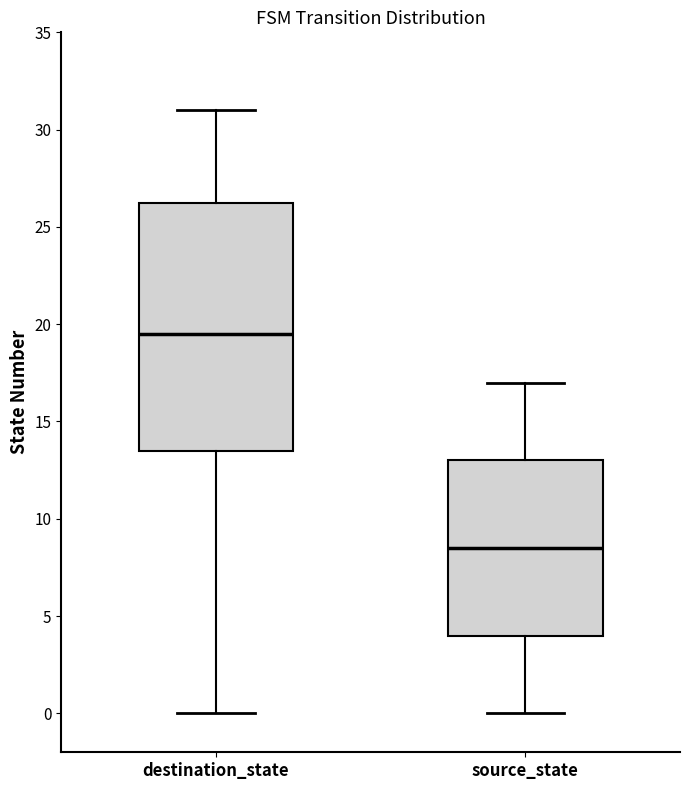

Reading left to right, read every box against the y-axis: the position of its median line, the range the box covers, and the ends of its whiskers. The values are not printed on the chart, so give them approximately, as read against the axis.

destination_state: median 19.5, box 13.5 to 26.5, whiskers 0.0 to 31.0
source_state: median 8.5, box 4.0 to 13.0, whiskers 0.0 to 17.0